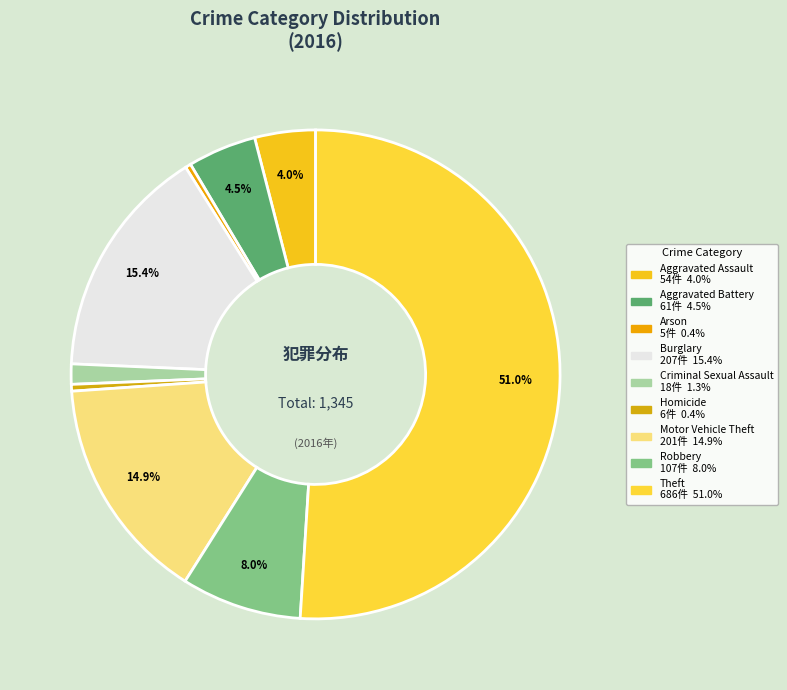

Which has a higher value, Criminal Sexual Assault or Motor Vehicle Theft?

Motor Vehicle Theft